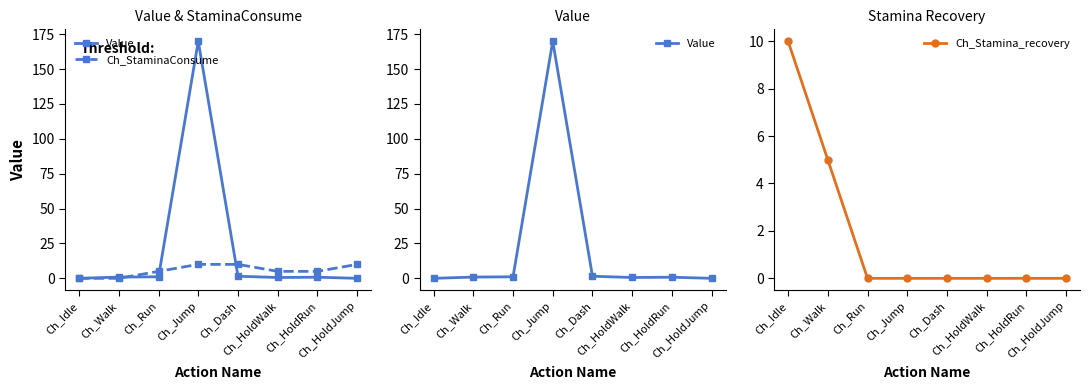

Reading left to right, list all the values displayed in this chart.

Value: Ch_Idle=0.0	Ch_Walk=0.9	Ch_Run=1.1	Ch_Jump=170.0	Ch_Dash=1.5	Ch_HoldWalk=0.6	Ch_HoldRun=0.8	Ch_HoldJump=0.0
Ch_StaminaConsume: Ch_Idle=0.0	Ch_Walk=0.0	Ch_Run=5.0	Ch_Jump=10.0	Ch_Dash=10.0	Ch_HoldWalk=5.0	Ch_HoldRun=5.0	Ch_HoldJump=10.0
Ch_Stamina_recovery: Ch_Idle=10.0	Ch_Walk=5.0	Ch_Run=0.0	Ch_Jump=0.0	Ch_Dash=0.0	Ch_HoldWalk=0.0	Ch_HoldRun=0.0	Ch_HoldJump=0.0